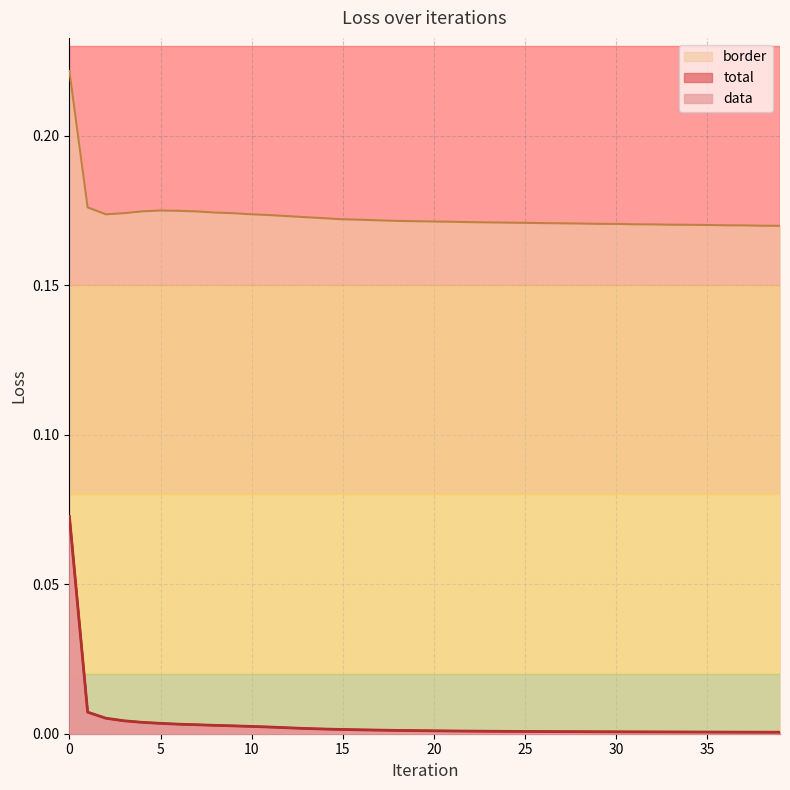

True or false: total and border cross at least once.

False